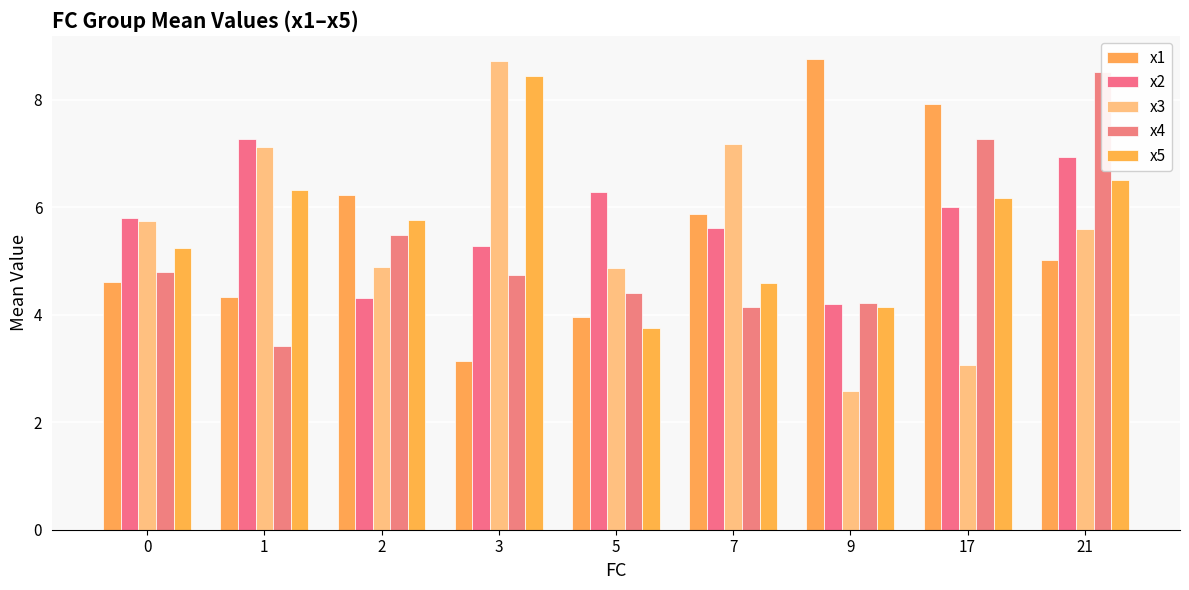

What is the average value of the x2 series?

5.7